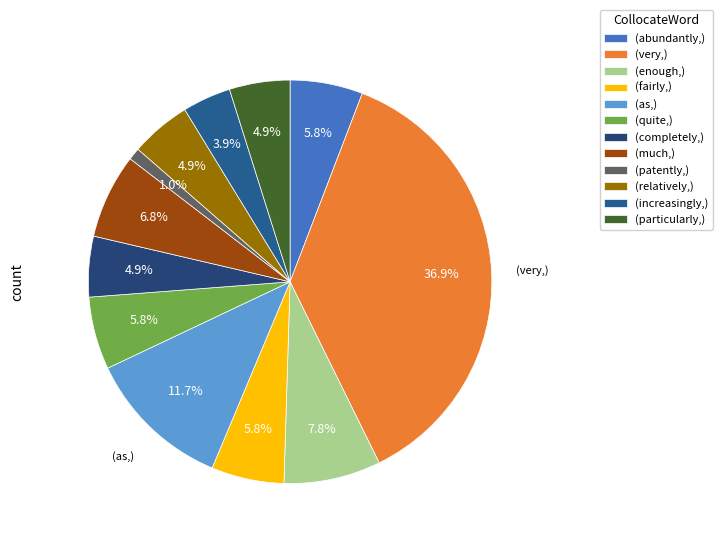

Count the number of slices in the pie.

12